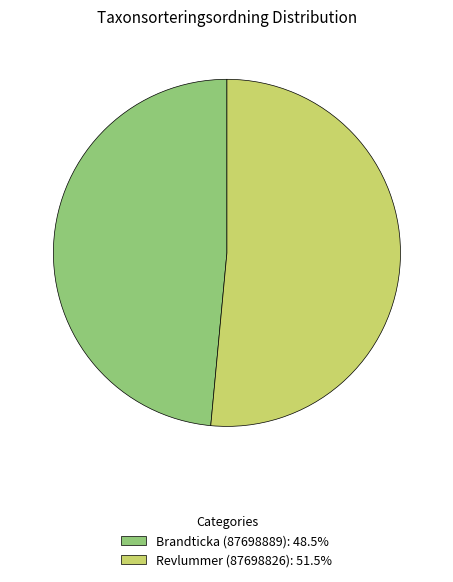

Do Brandticka (87698889): 48.5% and Revlummer (87698826): 51.5% together represent more than half of the pie?

Yes